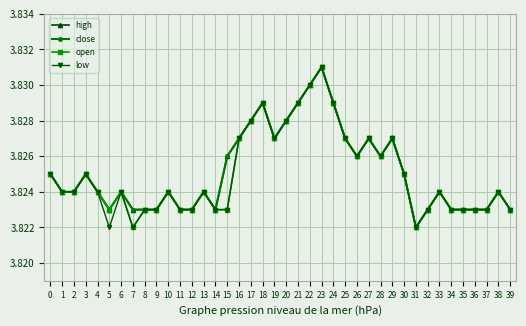

Does the chart display data point markers on the line(s)?

Yes